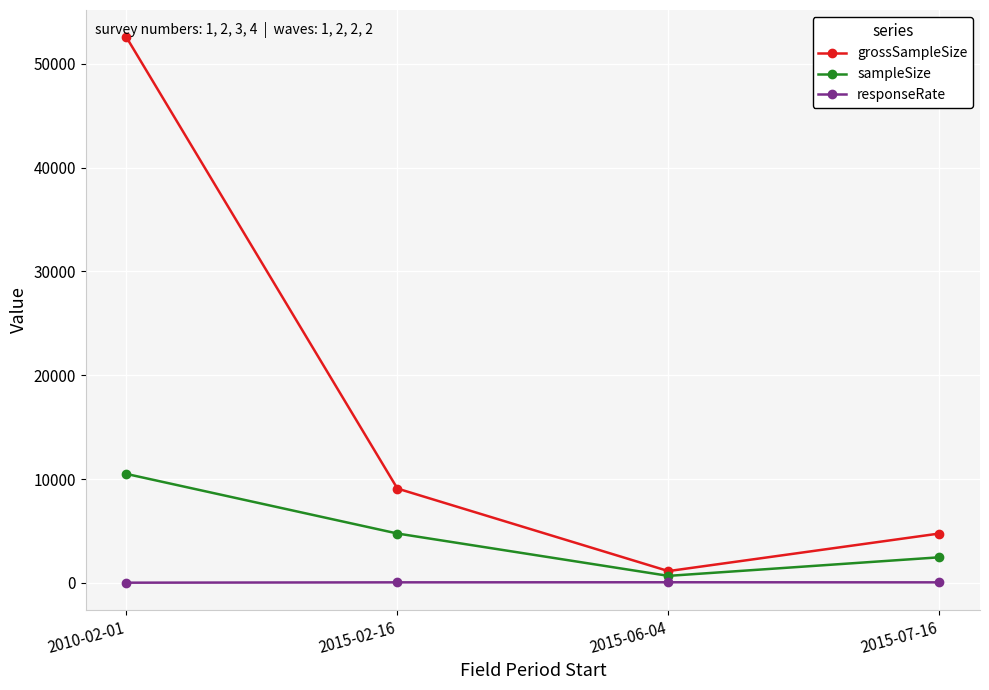

Which series changed the most between 2010-02-01 and 2015-06-04?

grossSampleSize